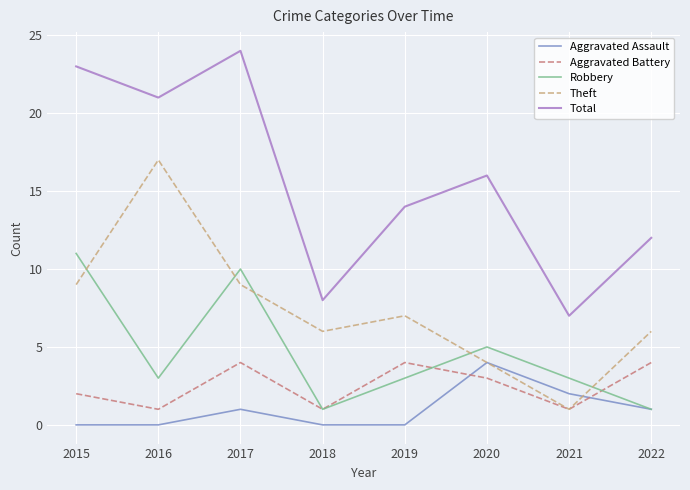

What is the maximum value shown in the chart?

24